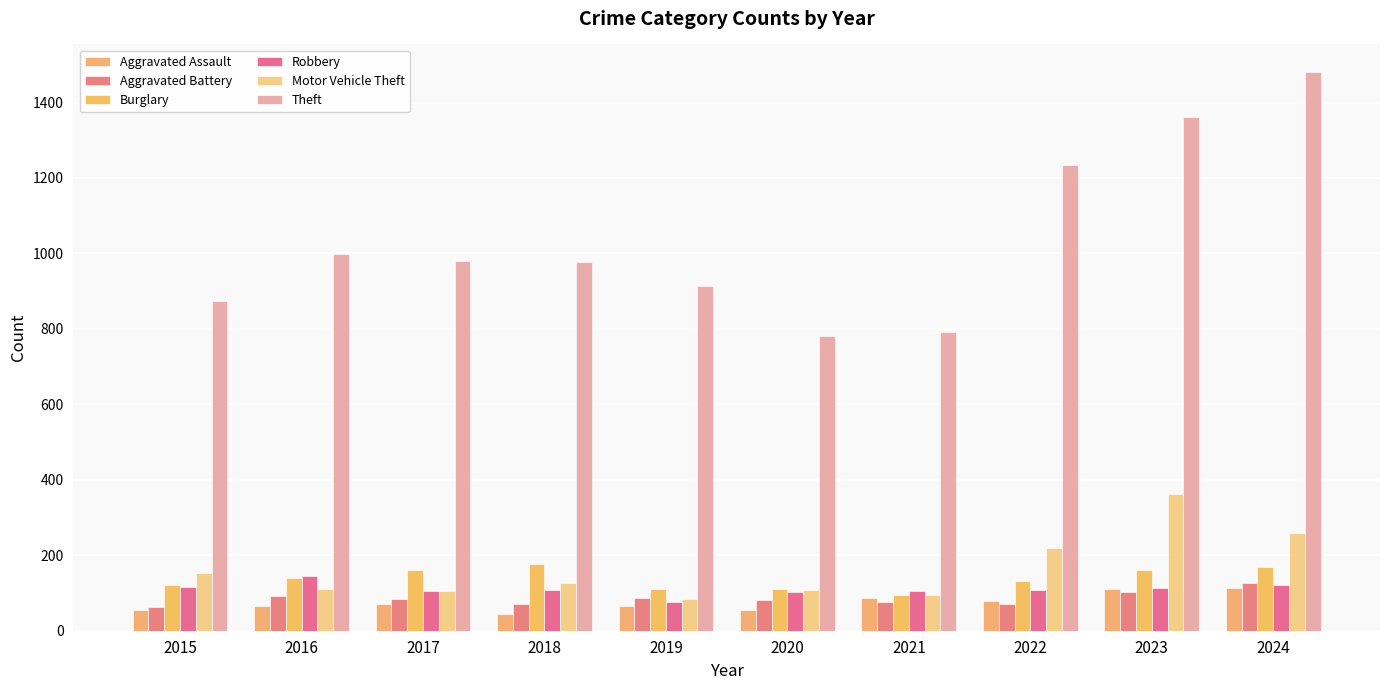

What is the spread (max minus min) of values at 2019?

849